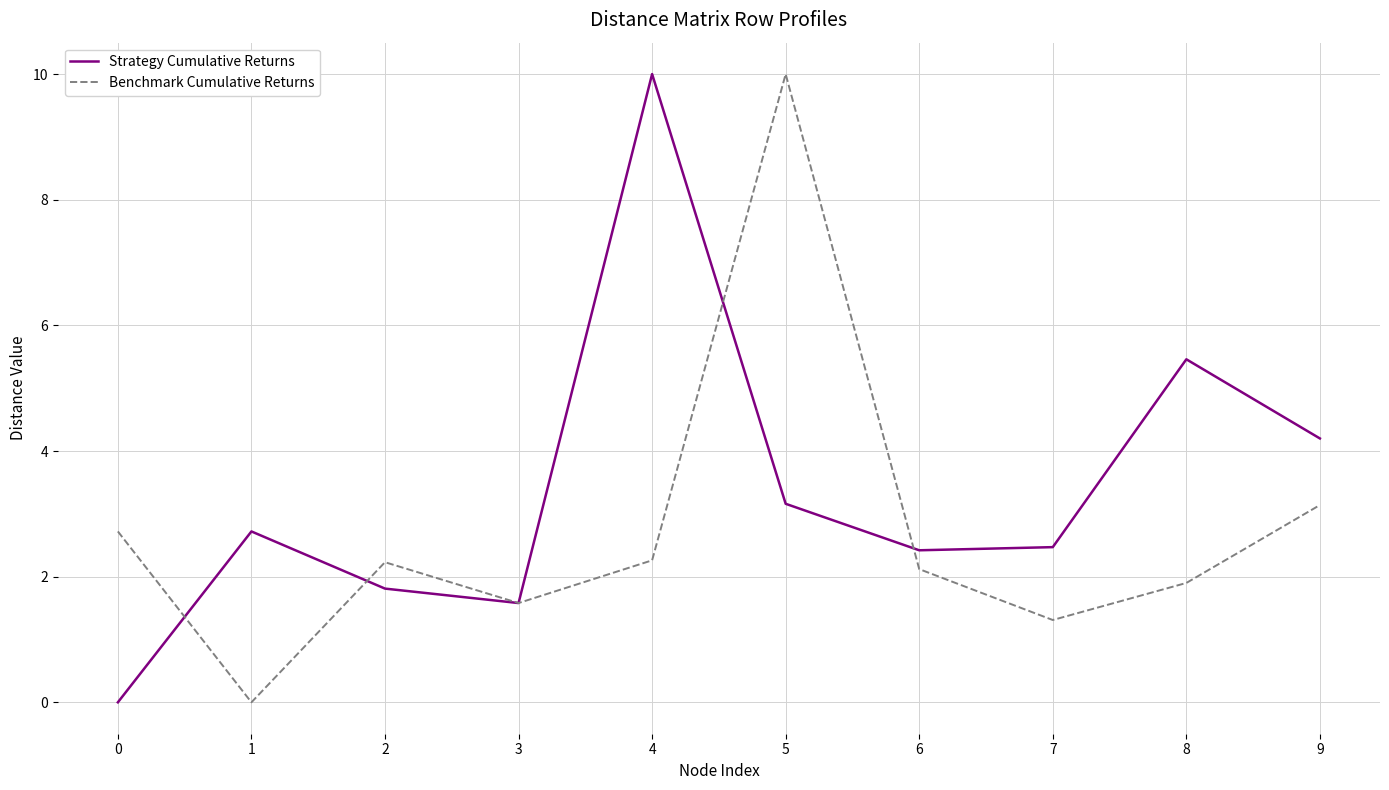

What is the approximate value of Strategy Cumulative Returns at 5?

3.2